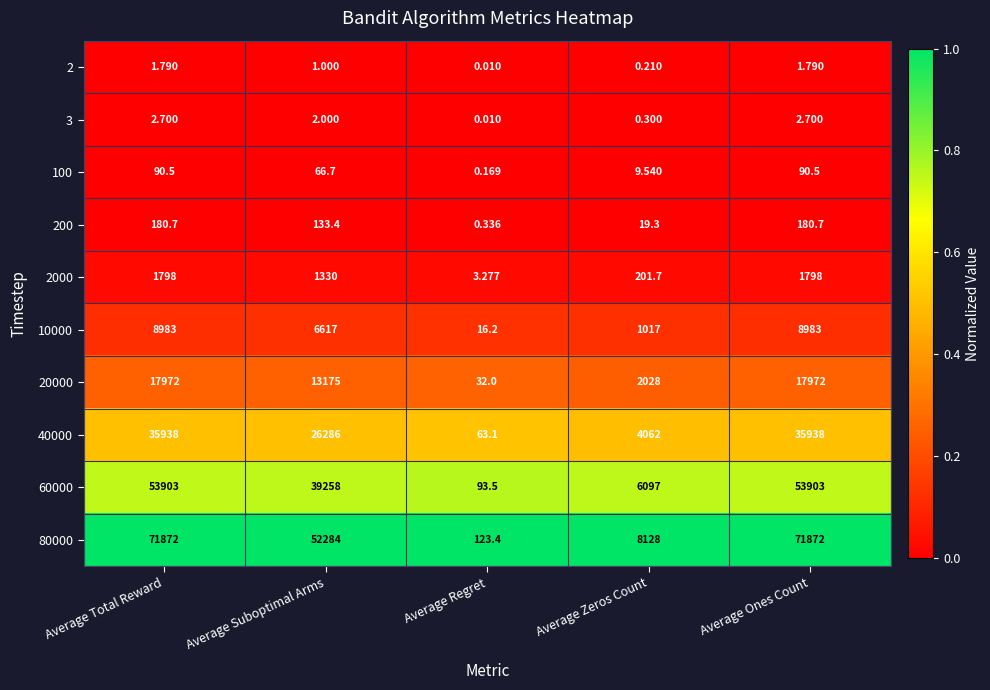

Which series has the largest range (max minus min)?

80000